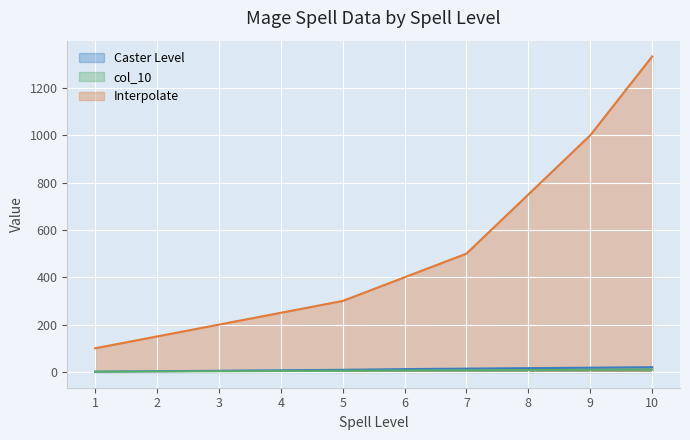

How many lines are shown in the chart?

3